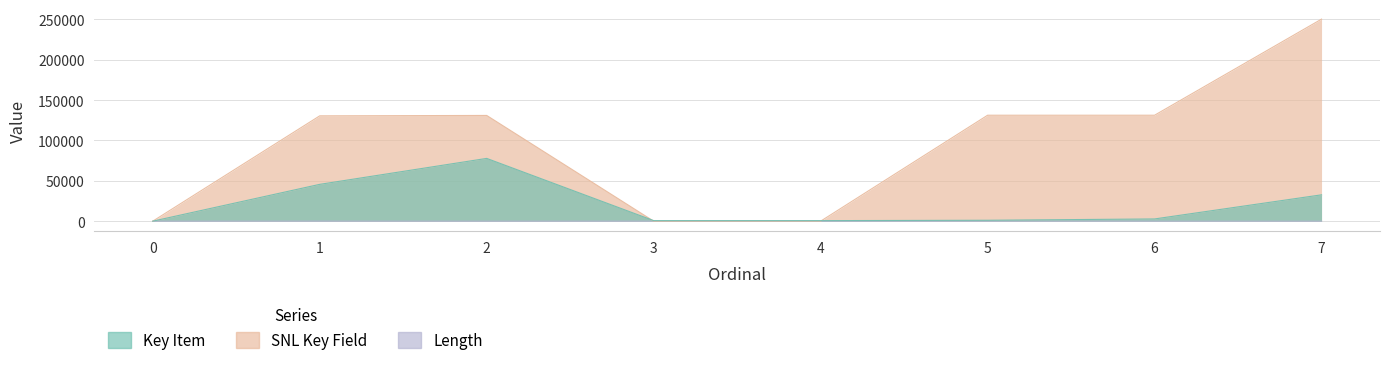

Does the chart have visible grid lines?

Yes